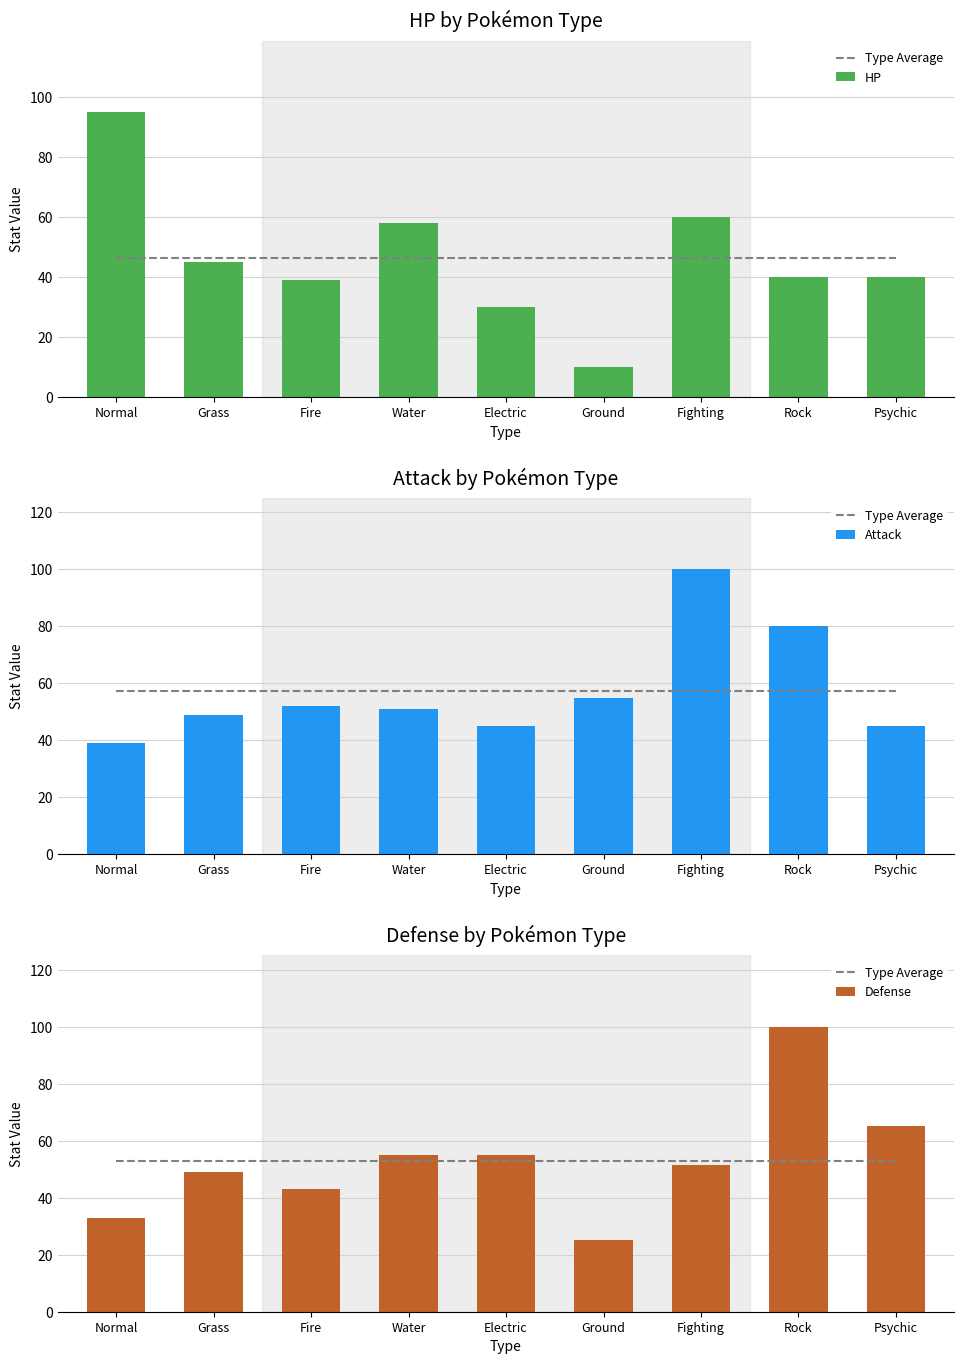

Where is Type Average nearest to the value 52?

Normal